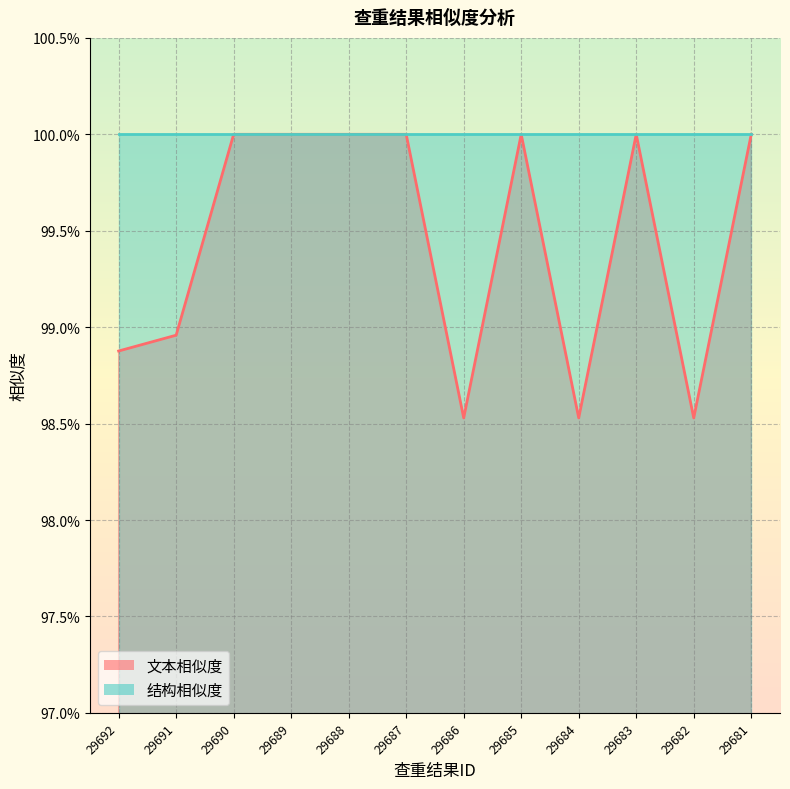

How many interior local valleys (lower than both neighbors) does the data have?

3